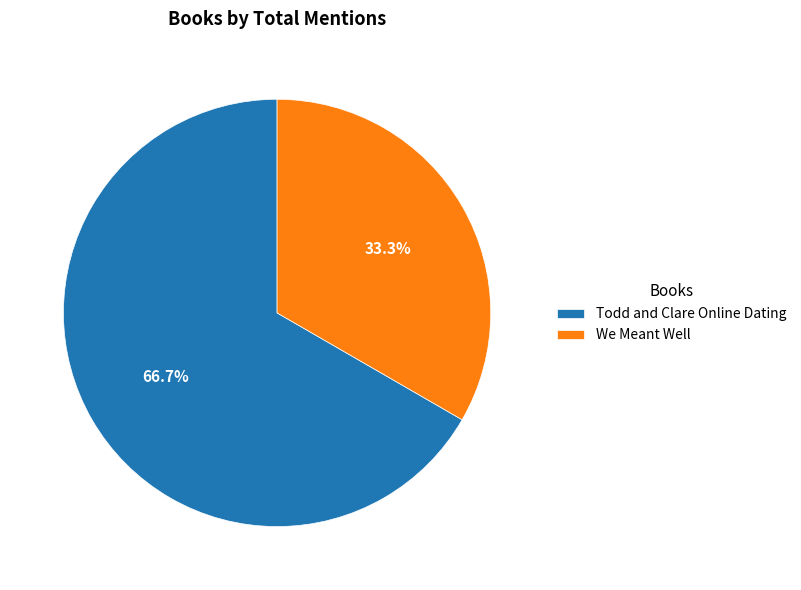

The We Meant Well slice represents 18% of the pie. True or false?

False